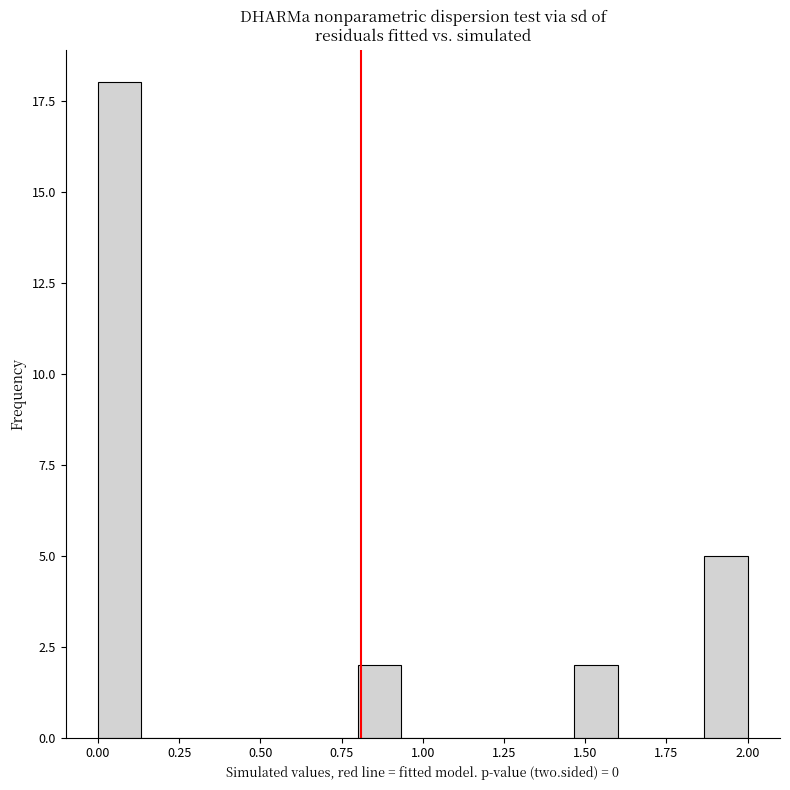

Around what value on the x-axis is the tallest bar? Give the approximate position of its centre, as read against the axis.

0.05